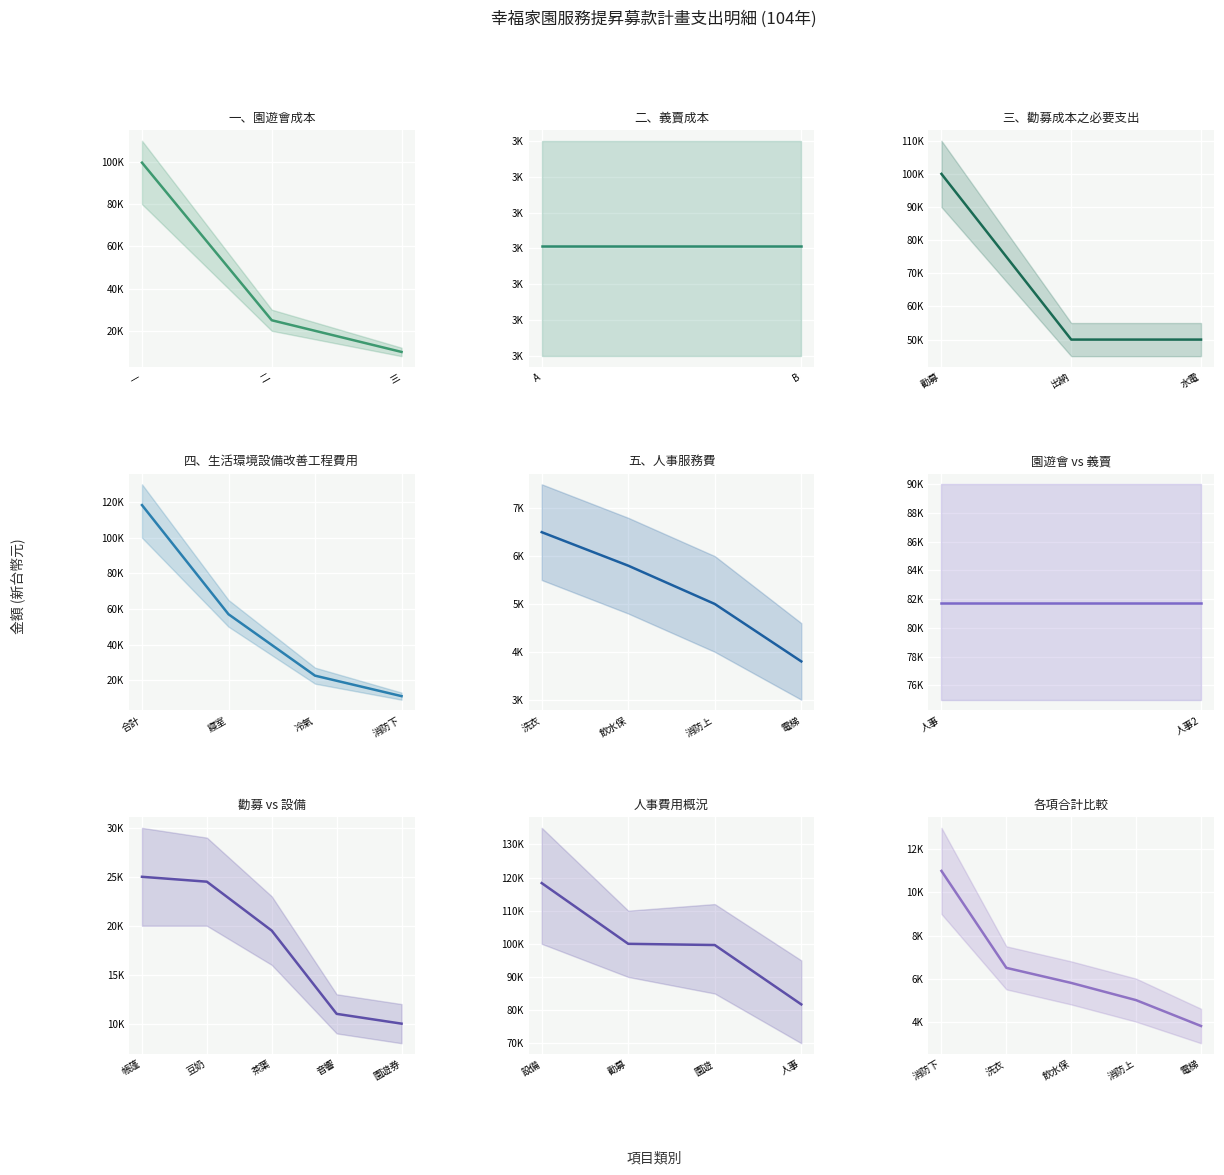

True or false: 最小單筆 has more than 1 interior local peaks.

False